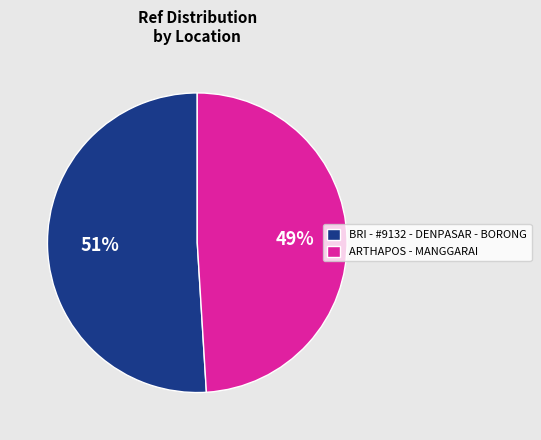

Does BRI - #9132 - DENPASAR - BORONG represent more than half of the total?

Yes